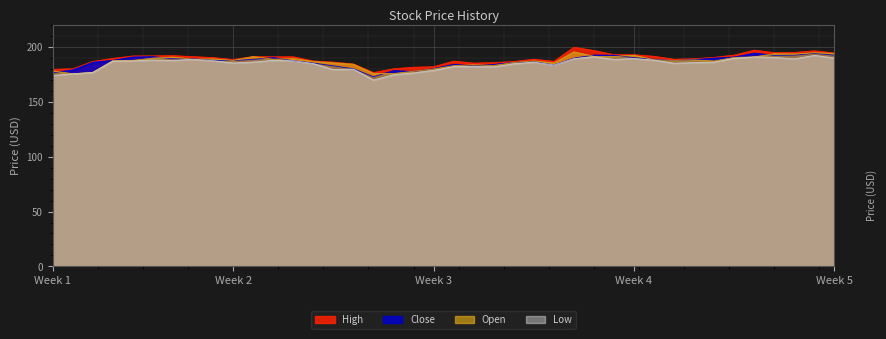

How many lines are shown in the chart?

4